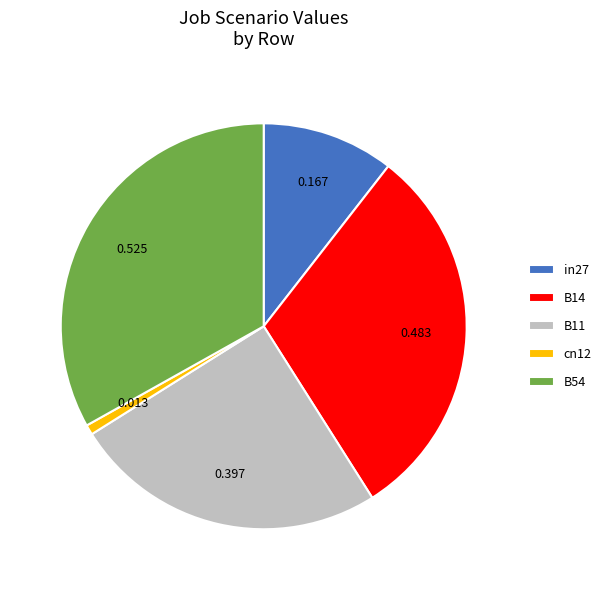

Combined, do B54 and B11 account for over 50%?

Yes